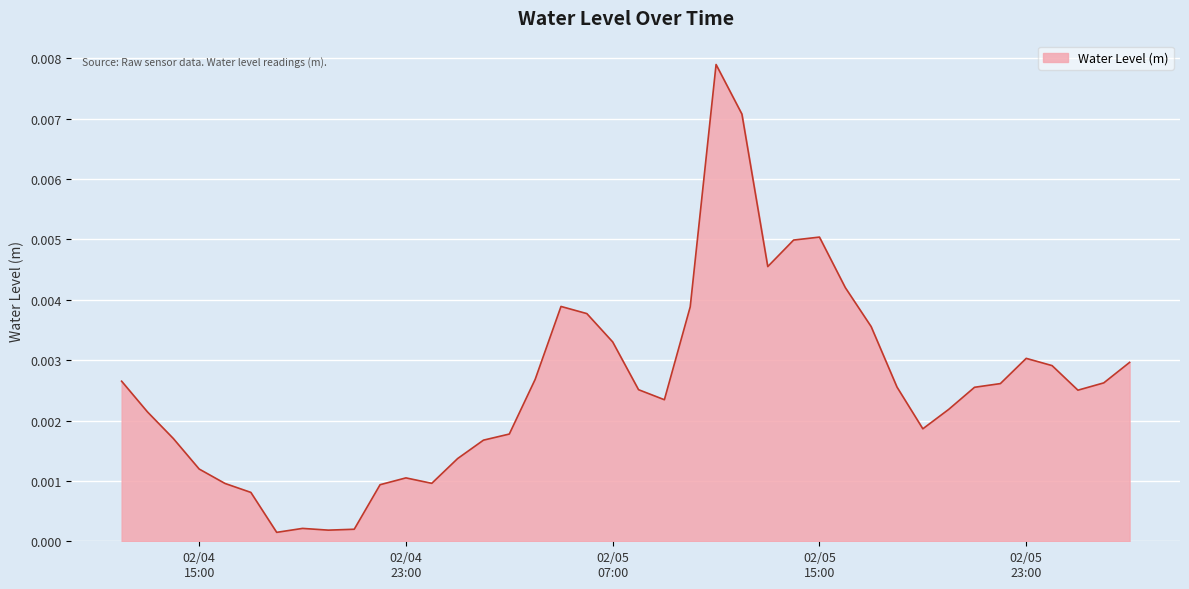

At which category does the data reach its first local peak?

2024-02-04 19:00:00